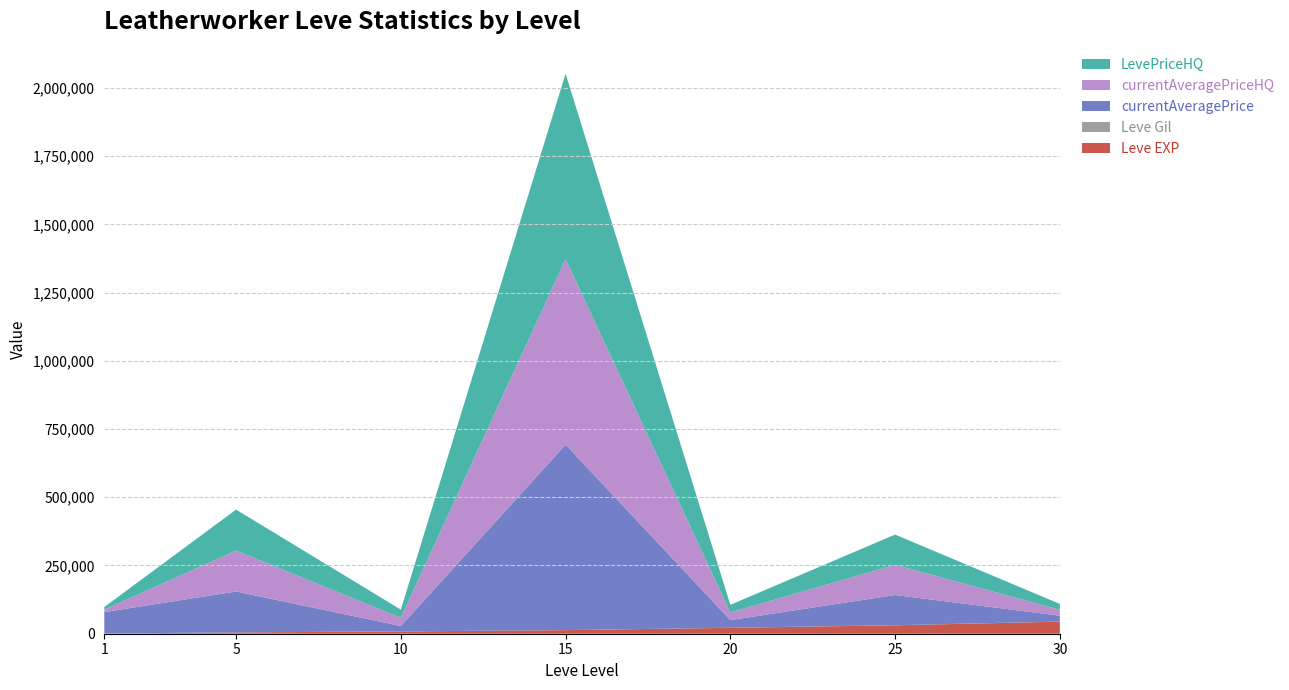

Reading left to right, what are all the values shown in this chart?

Leve EXP: 630	4660	8430	13060	21600	30820	44230
Leve Gil: 112	140	170	226	295	336	410
currentAveragePrice: 78406	150000	19669	679664	28000	110715	21500
currentAveragePriceHQ: 9285	150000	30009	679664	28000	110715	21500
LevePriceHQ: 9285	150000	30009	679664	28000	110715	21500